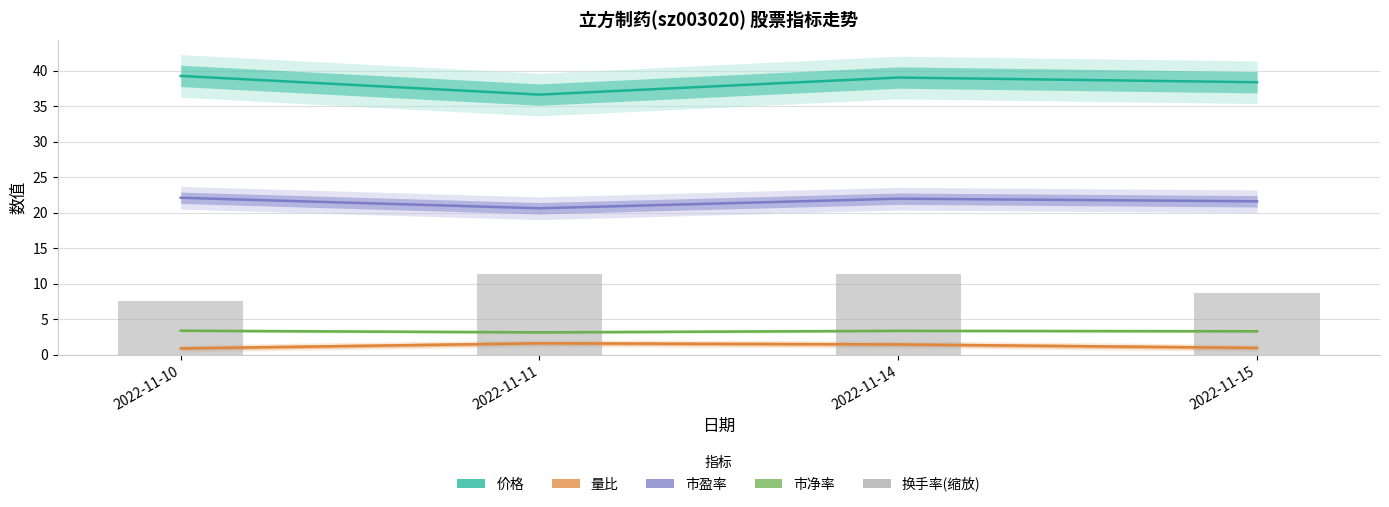

Count the number of data series in this chart.

5